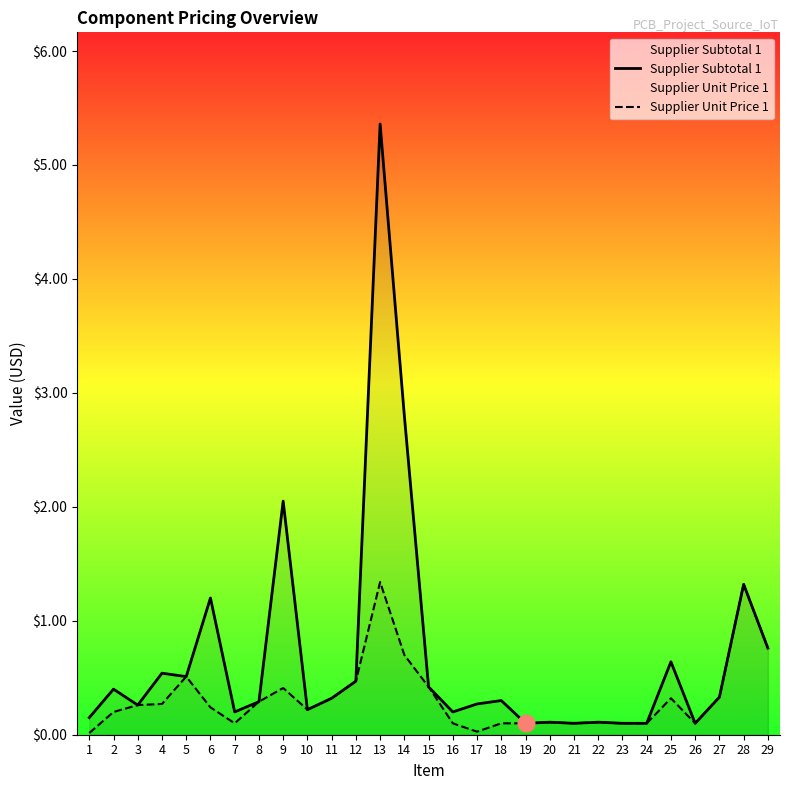

What are all the series names shown in the legend?

Supplier Subtotal 1, Supplier Unit Price 1